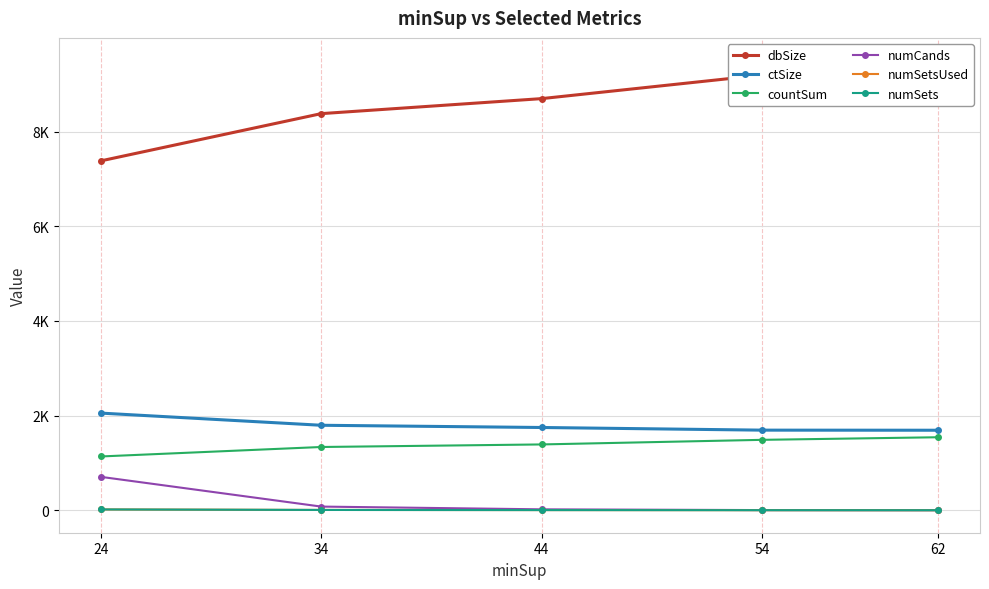

True or false: countSum and ctSize intersect in this chart.

False